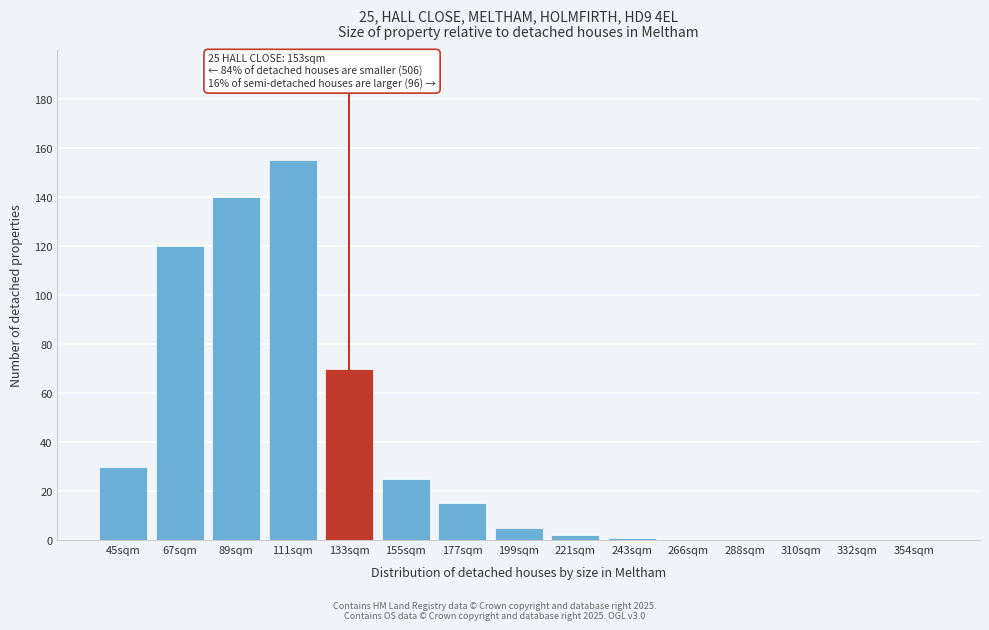

Reading left to right, what are all the values shown in this chart?

45sqm=30	67sqm=120	89sqm=140	111sqm=155	133sqm=70	155sqm=25	177sqm=15	199sqm=5	221sqm=2	243sqm=1	266sqm=0	288sqm=0	310sqm=0	332sqm=0	354sqm=0